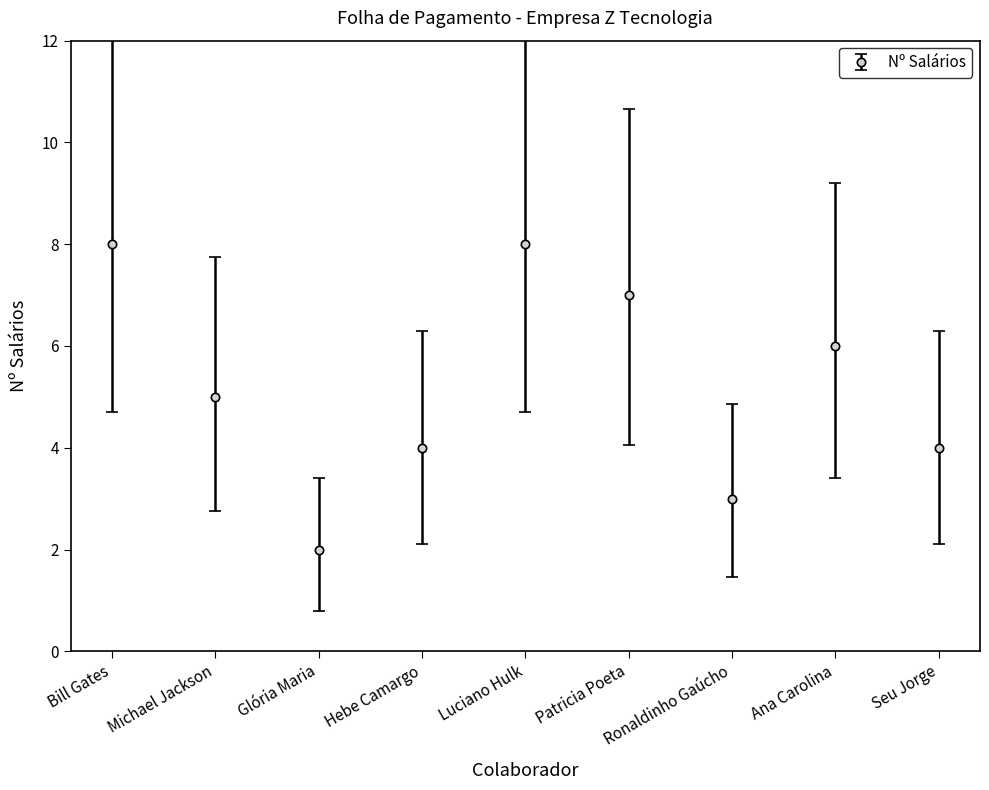

What position from the left is Ana Carolina?

8